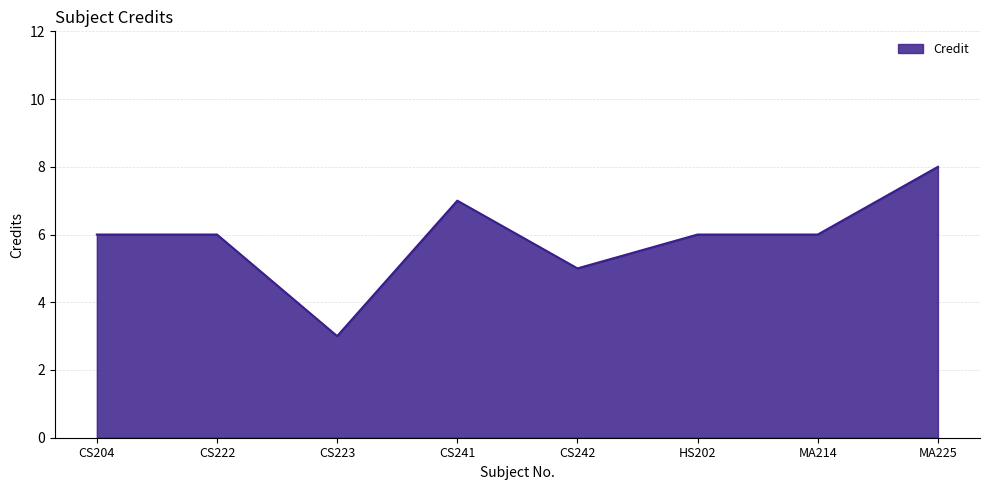

What is the difference between the maximum and minimum values?

5